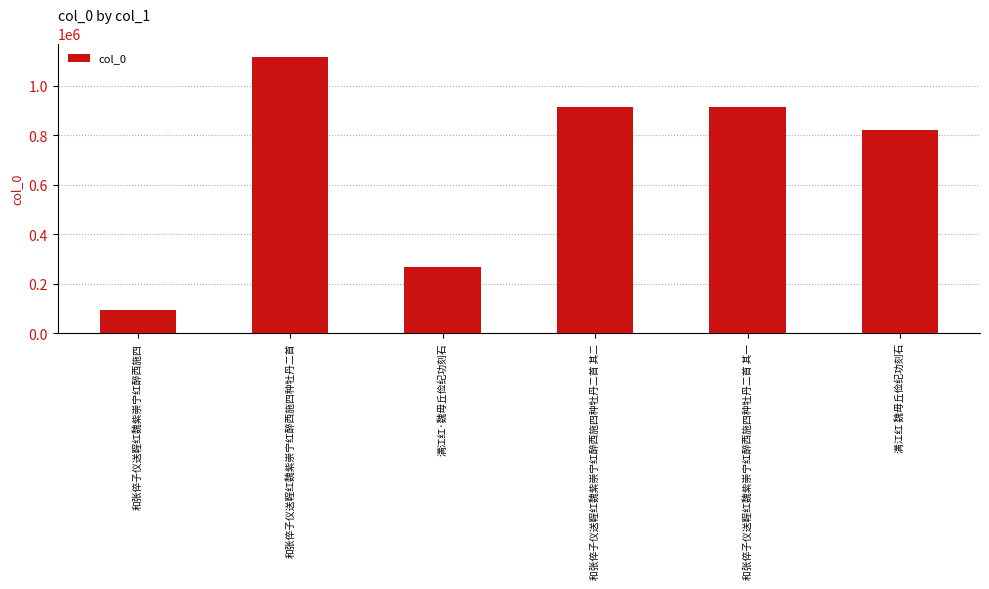

What is the label of the 4th bar from the right?

满江红·魏毋丘俭纪功刻石